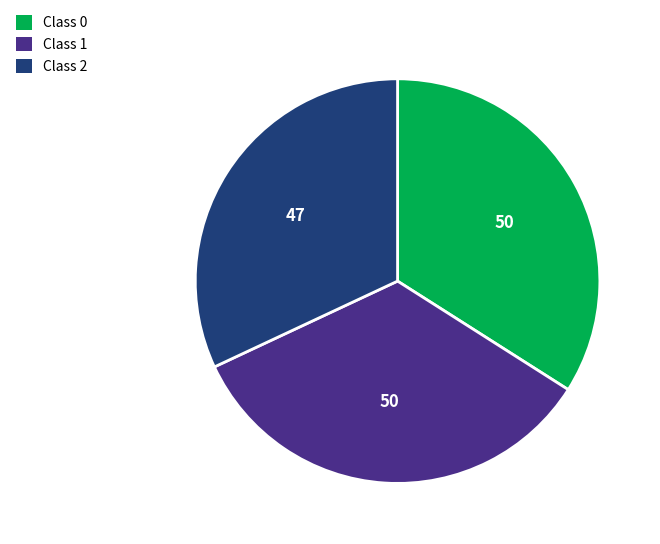

What is the ratio of the value at Class 1 to the value at Class 0?

1.0